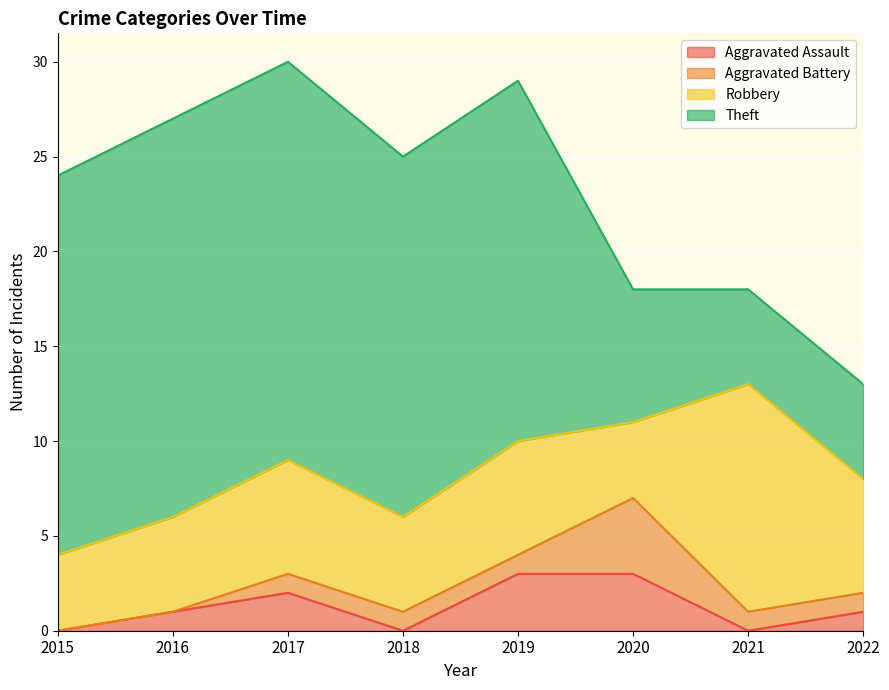

At how many categories does at least one series exceed 0?

8